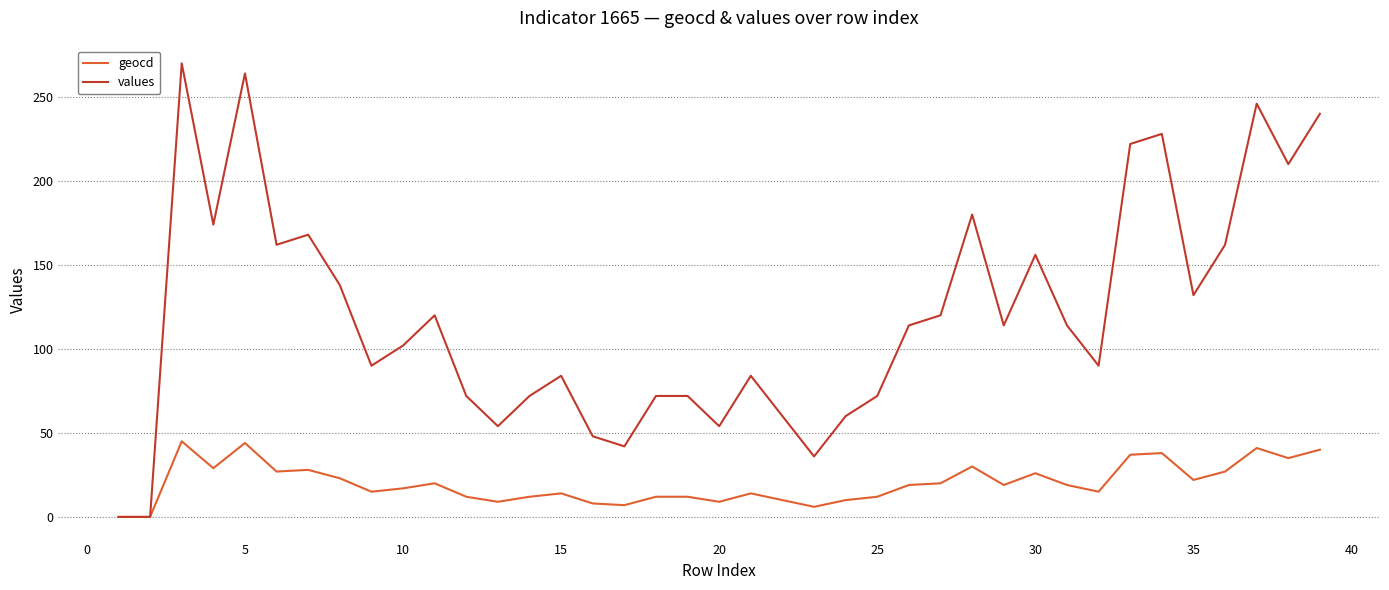

At how many categories does at least one series exceed 199?

7